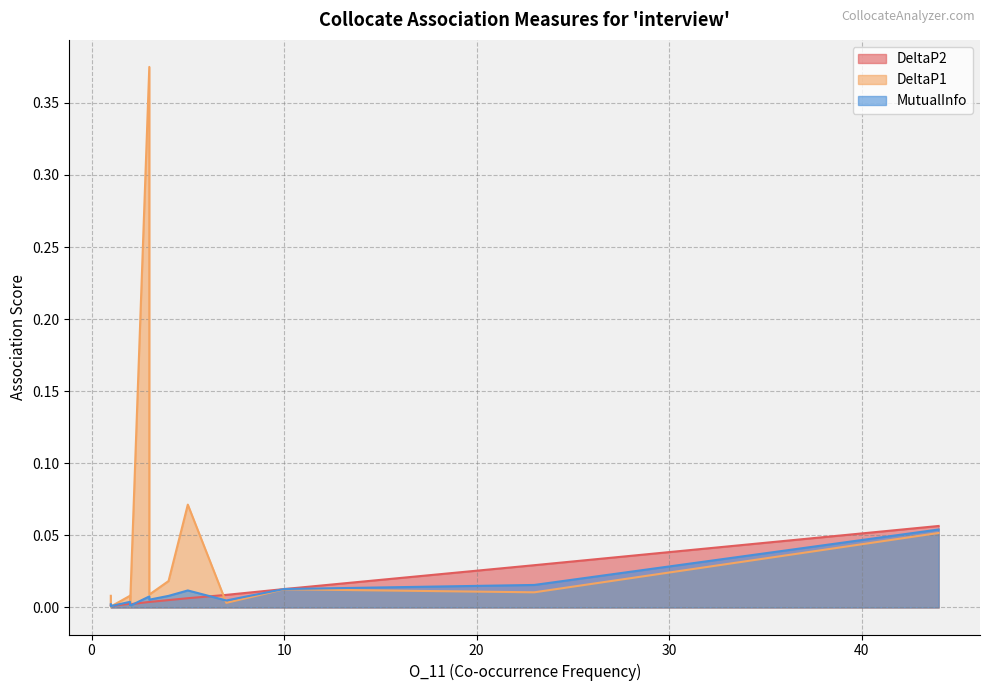

What is the difference between the maximum and minimum values in the MutualInfo series?

0.1